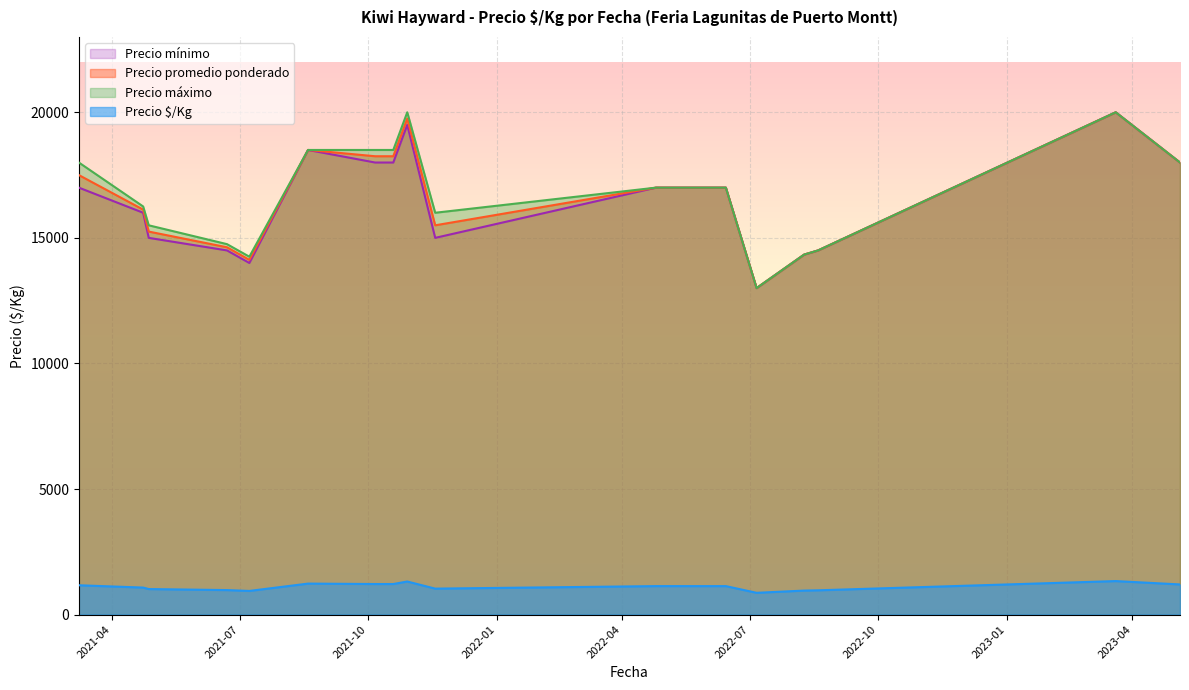

True or false: Precio $/Kg and Precio promedio ponderado cross at least once.

False